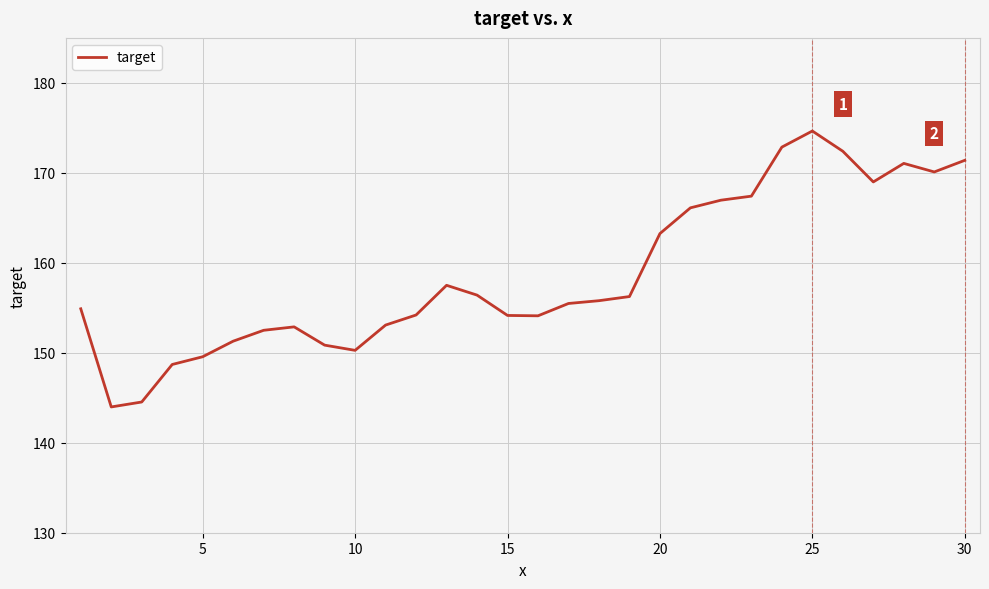

What is the difference between the maximum and minimum values?

30.7